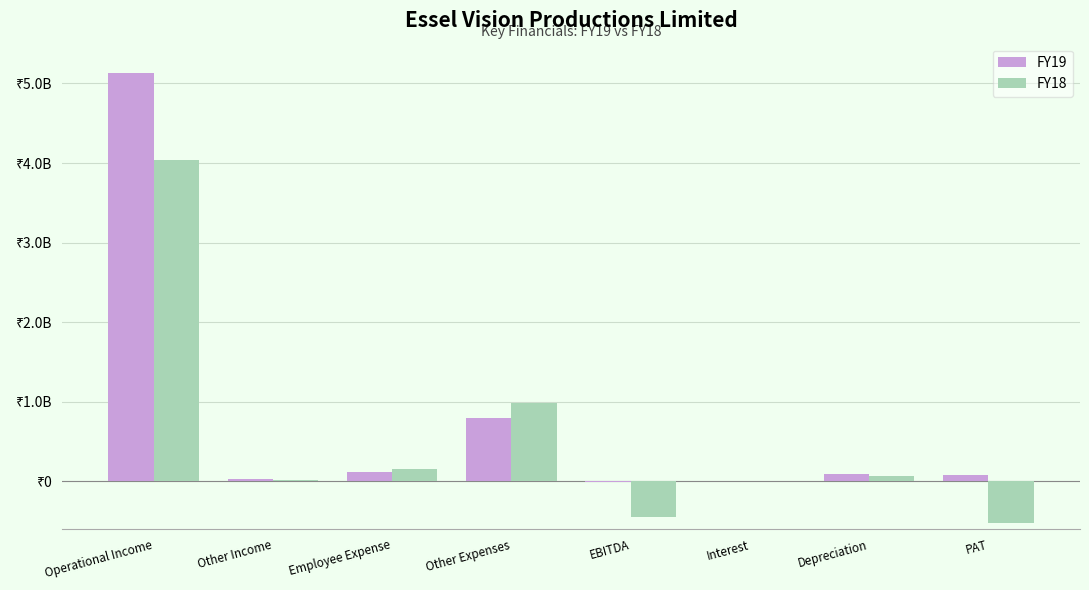

What is the difference between the FY18 values at Operational Income and Depreciation?

3970600000